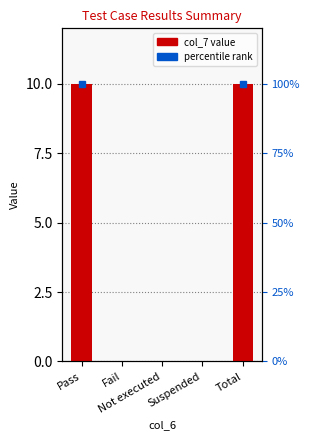

List the labels in order of value, largest first.

Pass, Total, Fail, Not executed, Suspended